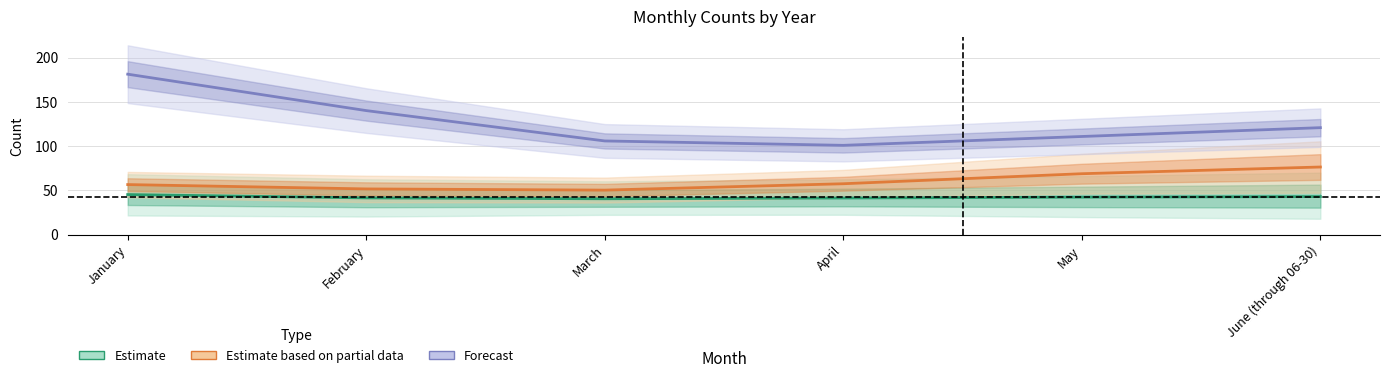

At which category is the sum across all series the highest?

January